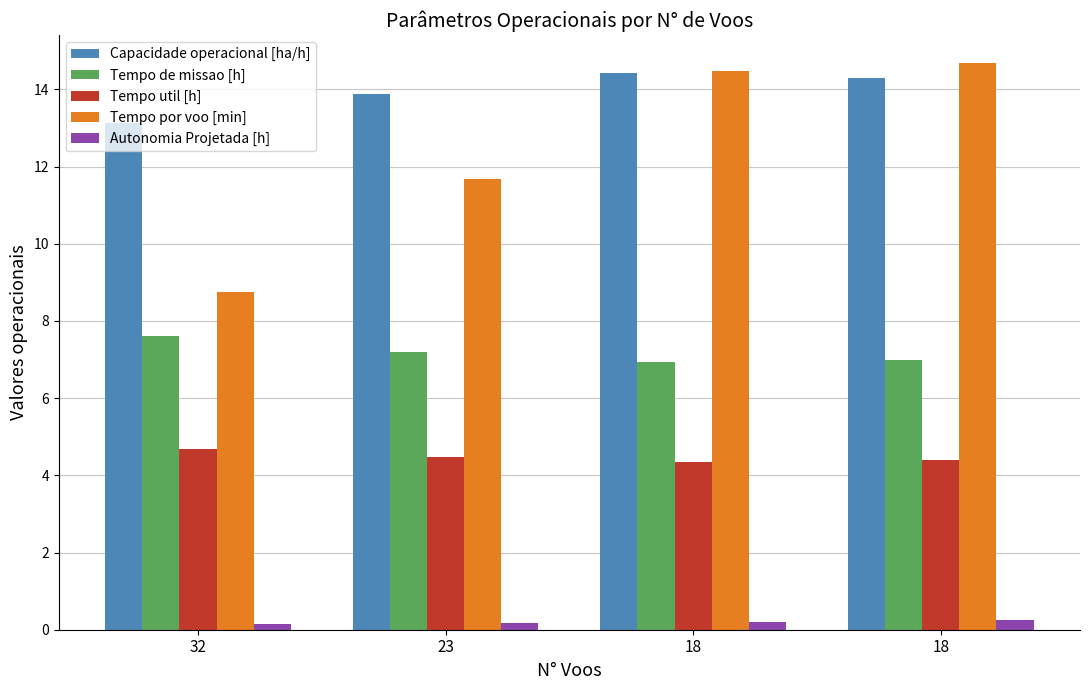

How many bars are there in each group?

5